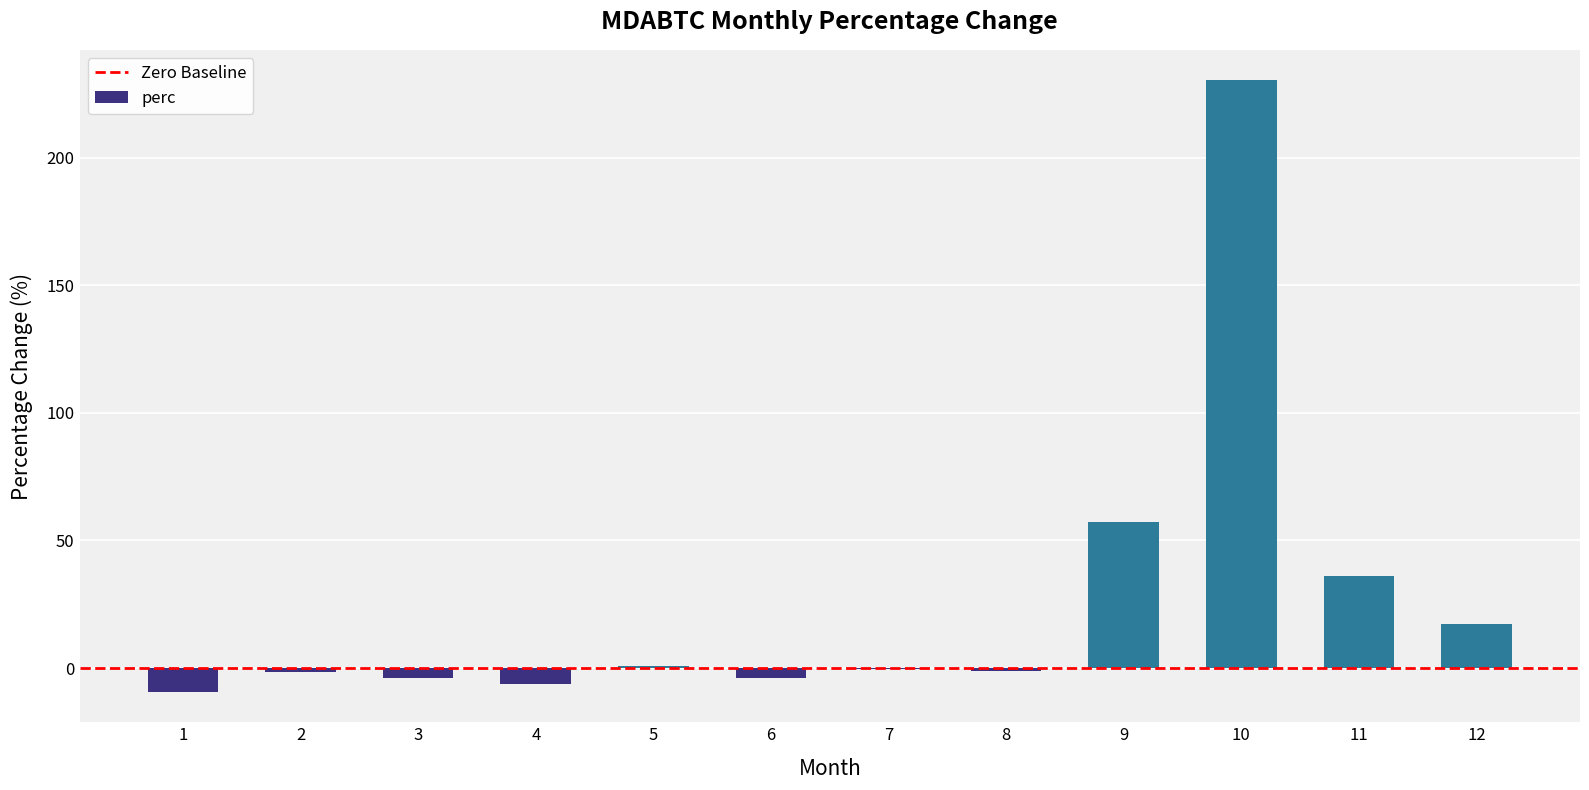

What is the sum of all values?

315.1